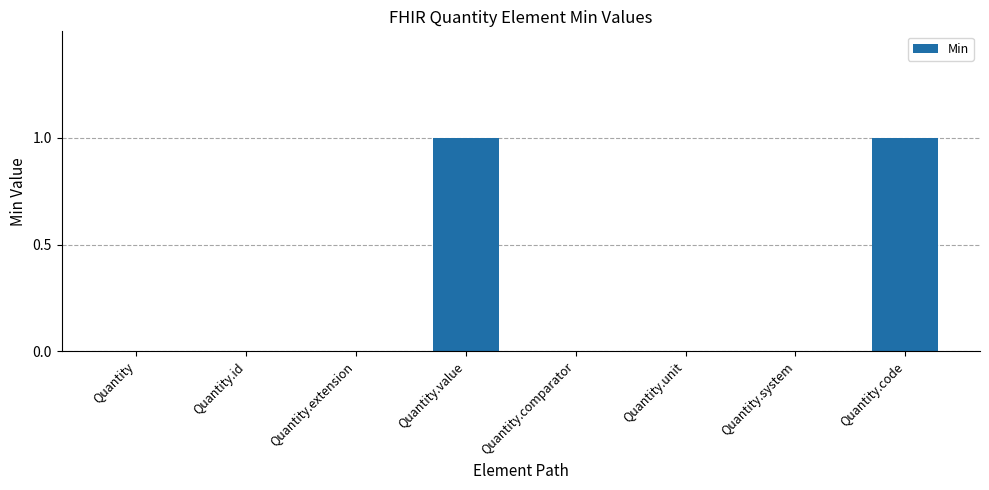

True or false: the data shows 2 at Quantity.value.

False